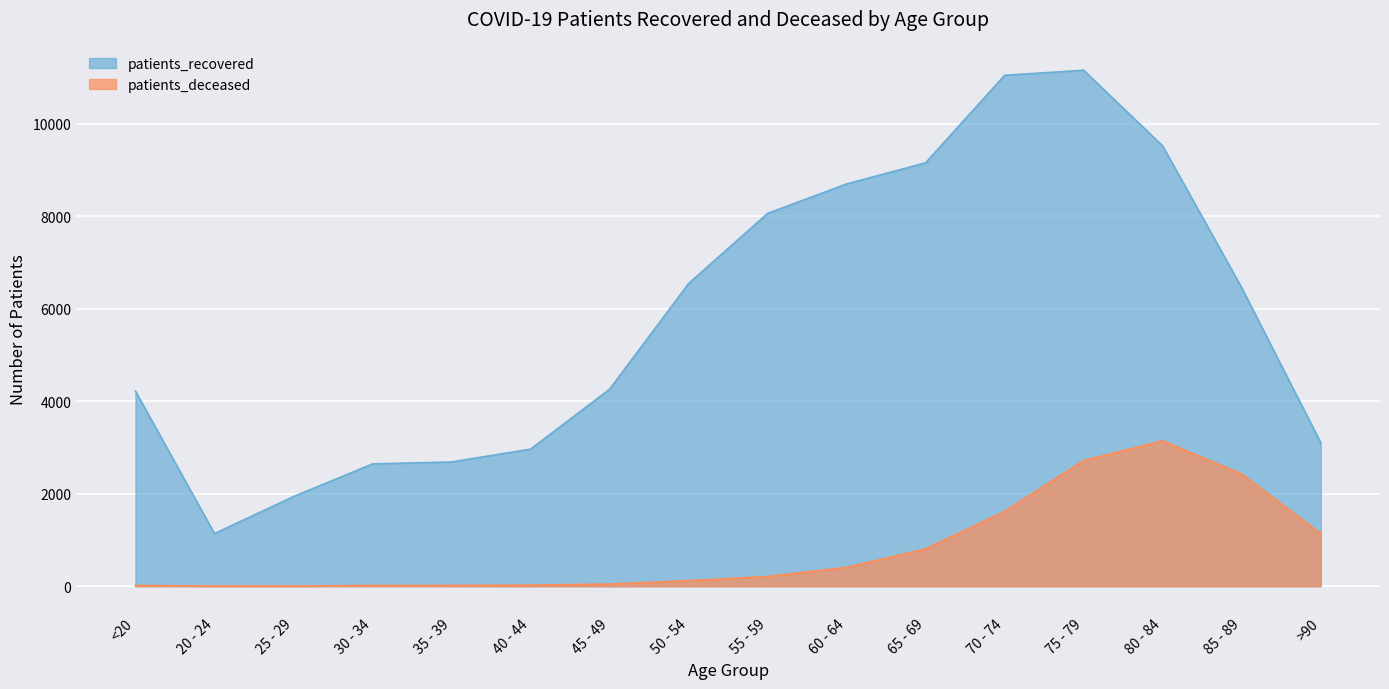

True or false: patients_recovered and patients_deceased intersect in this chart.

False